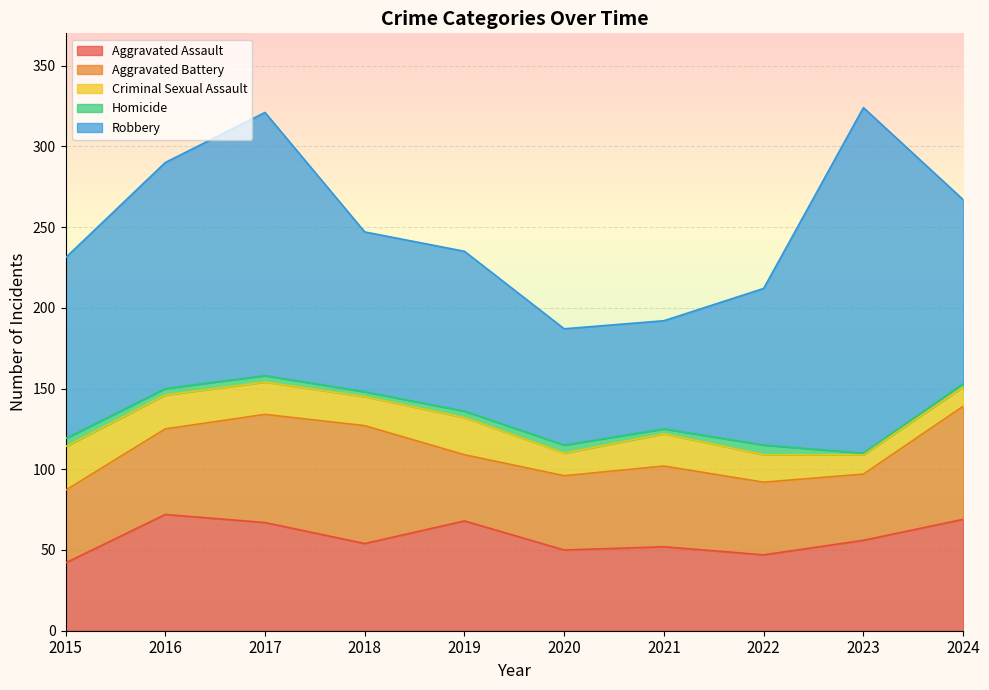

True or false: Aggravated Assault has a value of 29 at 2020.

False